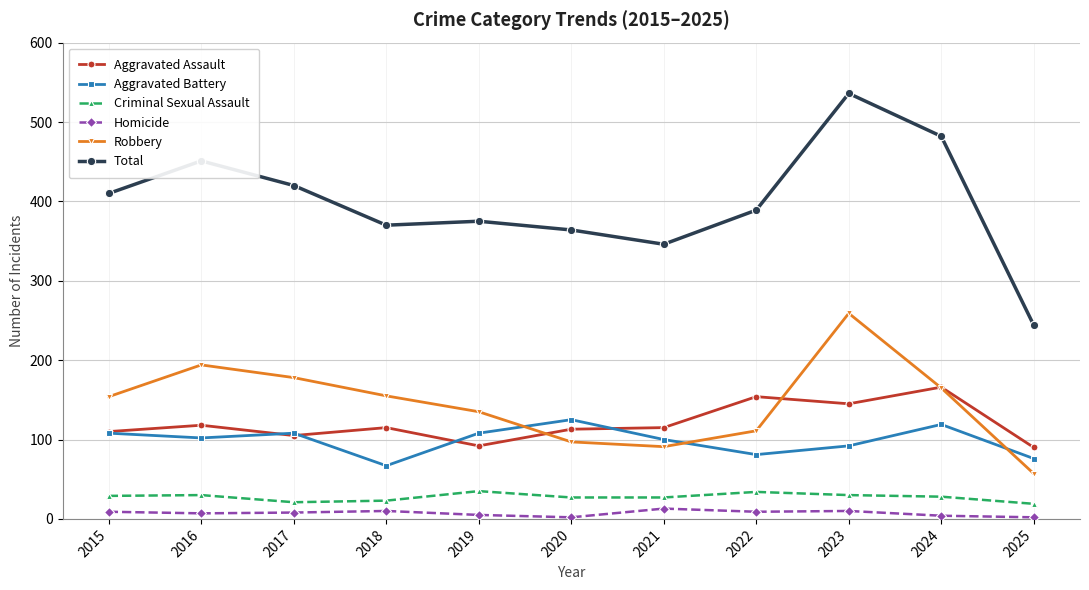

True or false: Total and Robbery cross at least once.

False